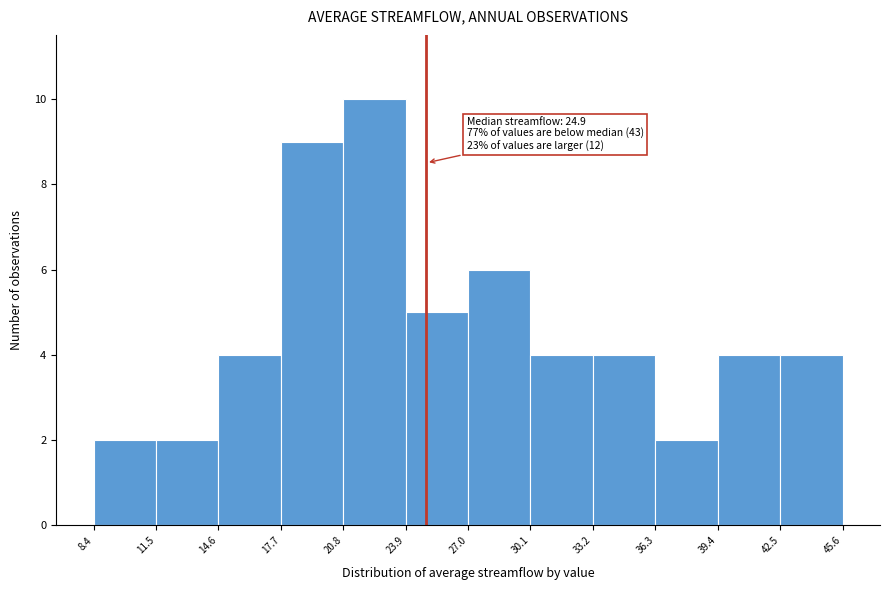

Over which range of the x-axis is the bar tallest?

20.8 to 23.9